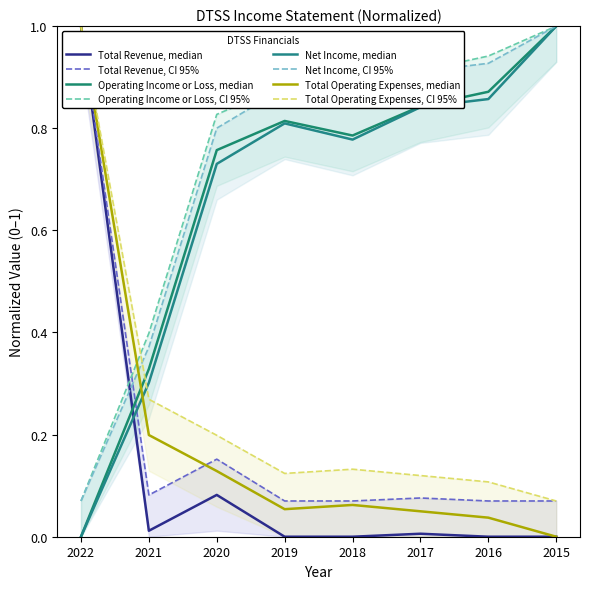

What is the difference between the maximum and second lowest values in the Net Income series?

0.7